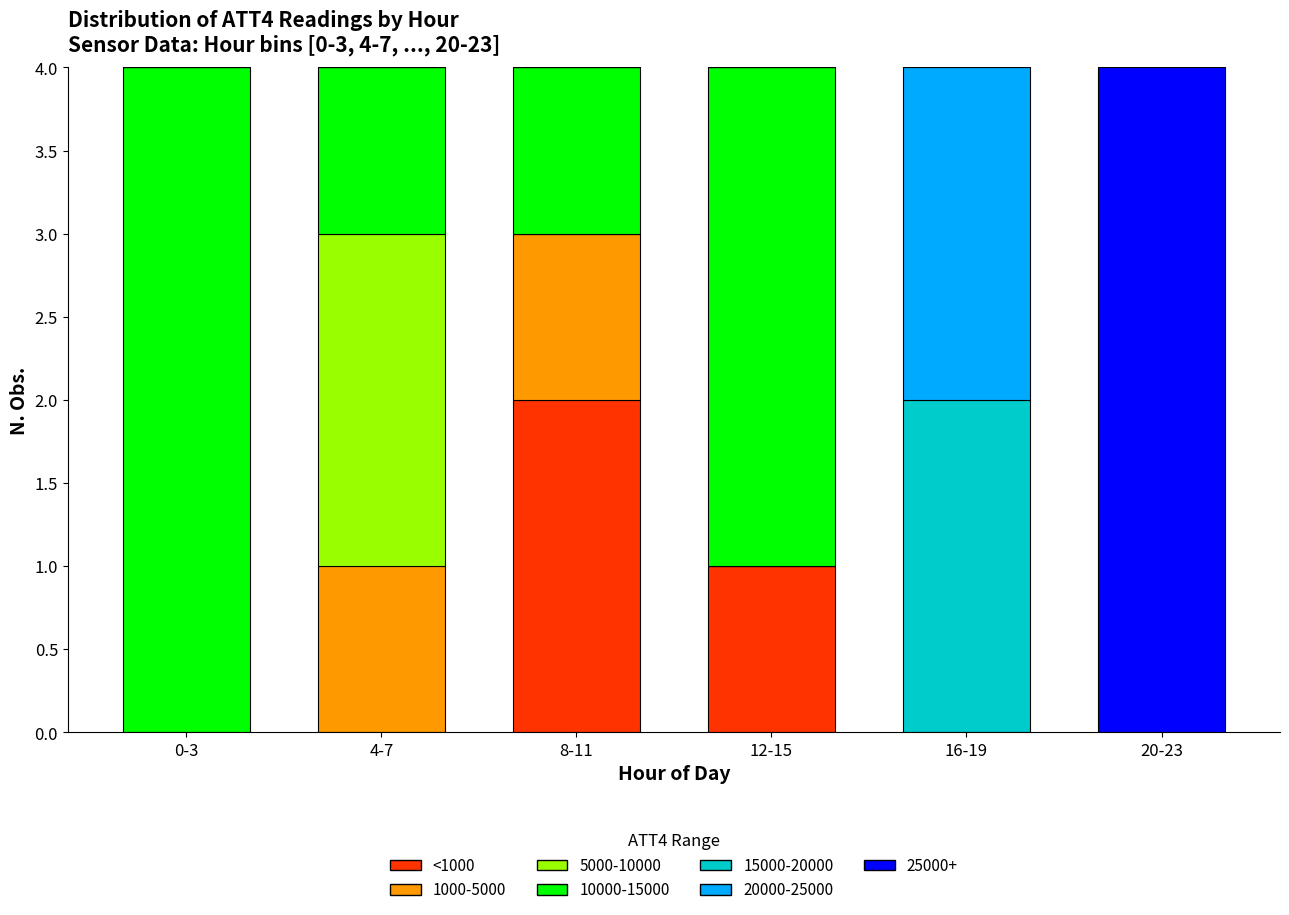

Is it true that <1000 equals 2 at 8-11?

True